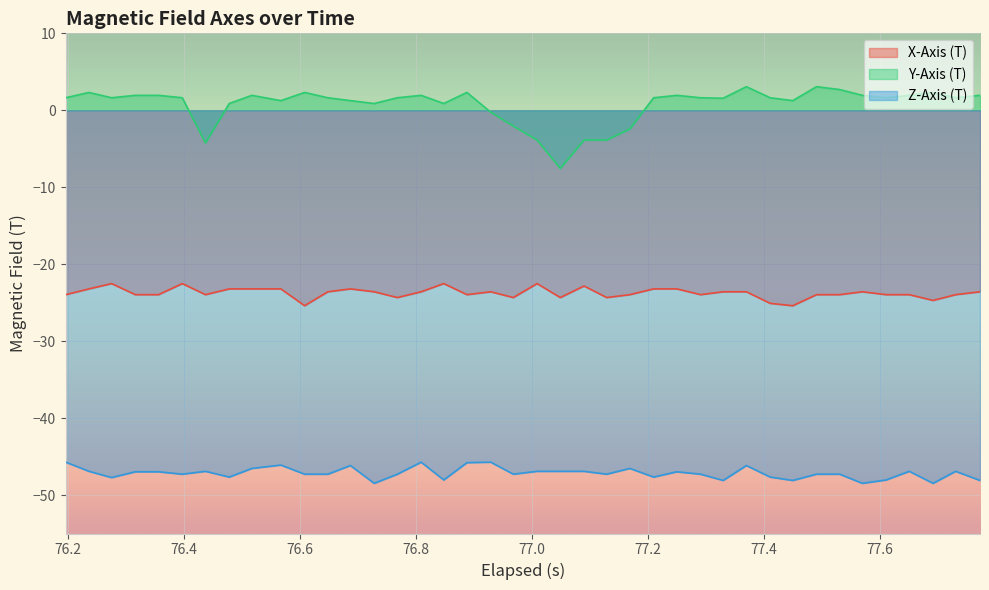

List the series in order of their overall mean, lowest first.

Z-Axis (T), X-Axis (T), Y-Axis (T)